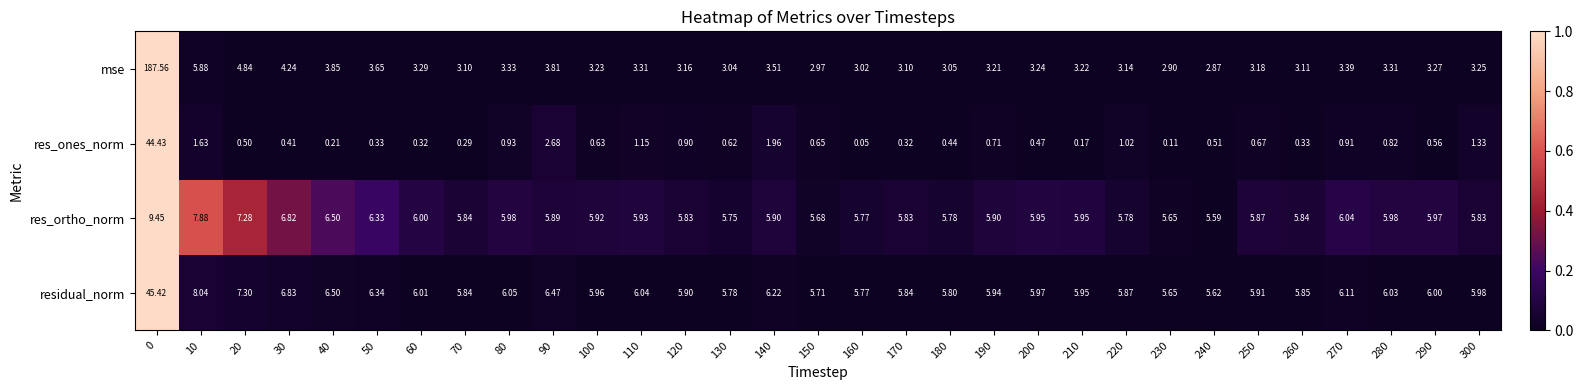

List the series in order of their overall mean, highest first.

mse, residual_norm, res_ortho_norm, res_ones_norm